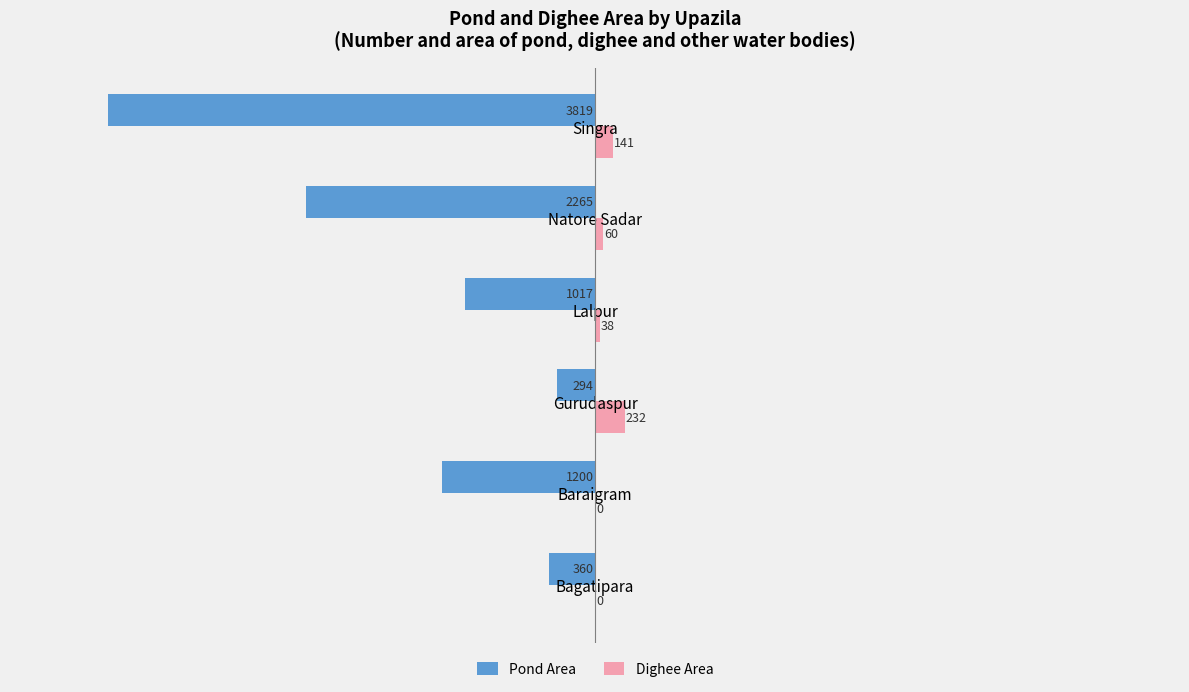

Where is Dighee Area nearest to the value 116?

Singra